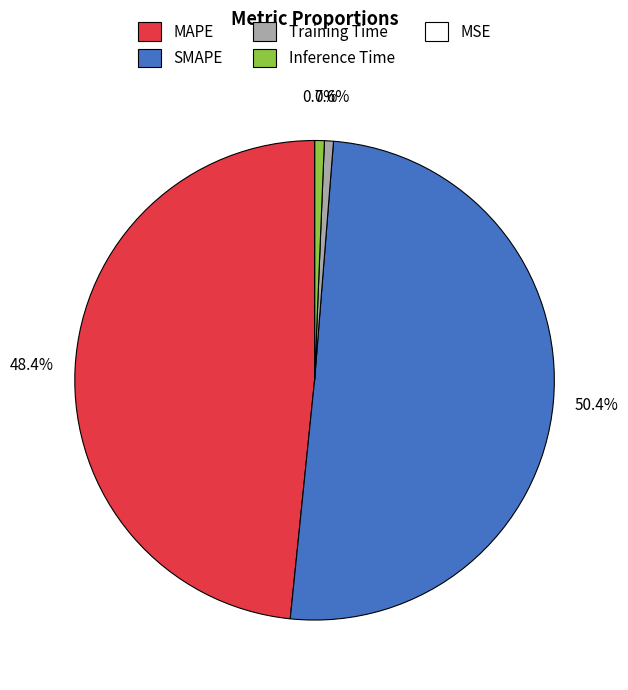

To the nearest percent, what is the difference between the MAPE and Inference Time slice percentages?

48%